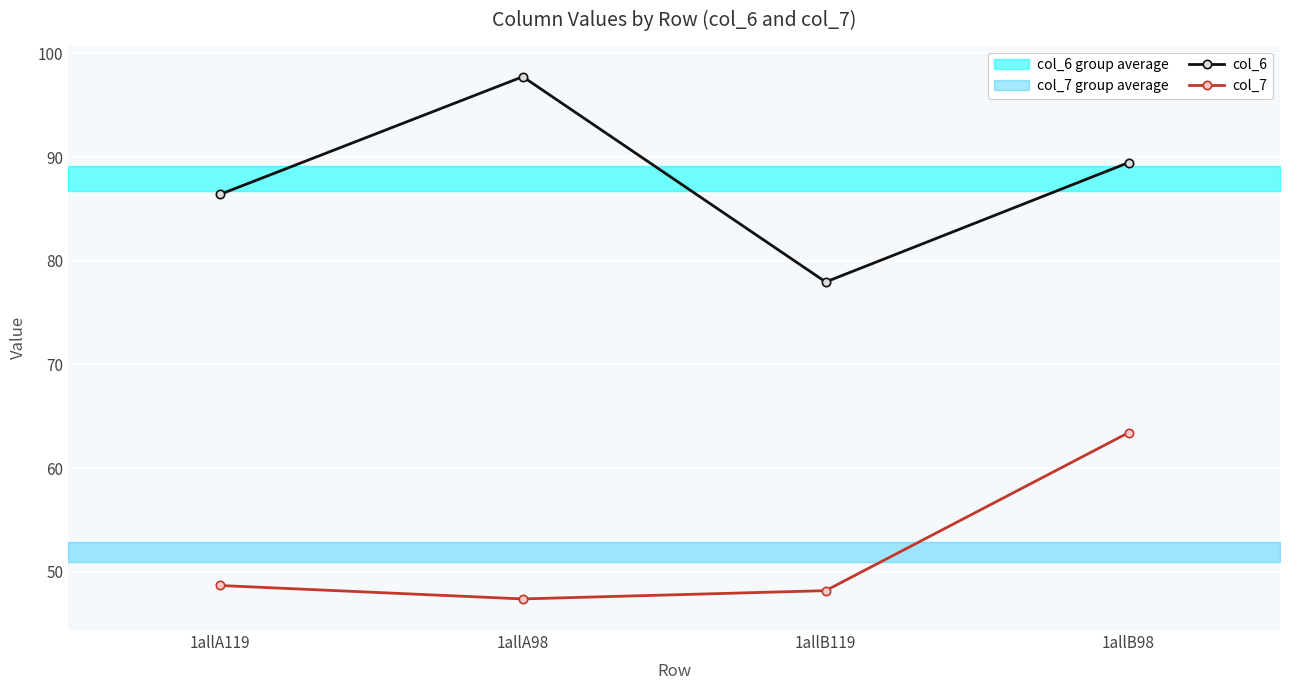

What are all the series names shown in the legend?

col_6, col_7